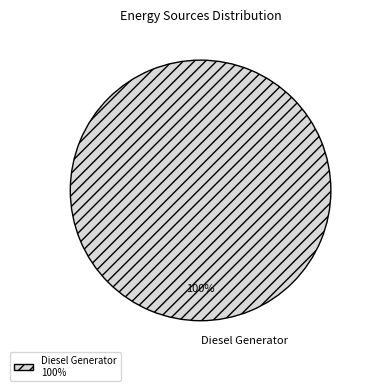

What percentage is the Diesel Generator slice, to the nearest percent?

100%